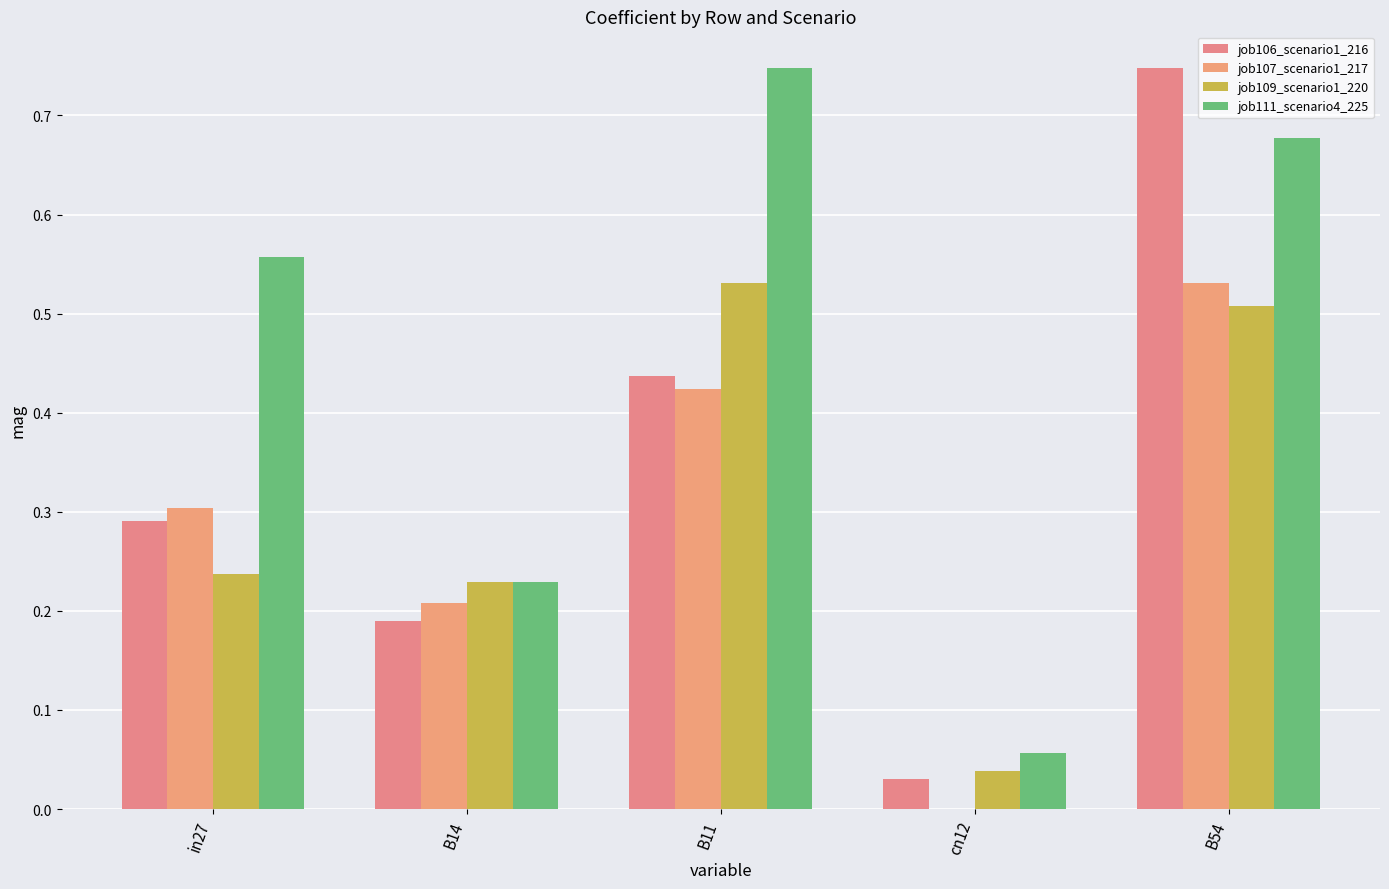

Count the number of data series in this chart.

4